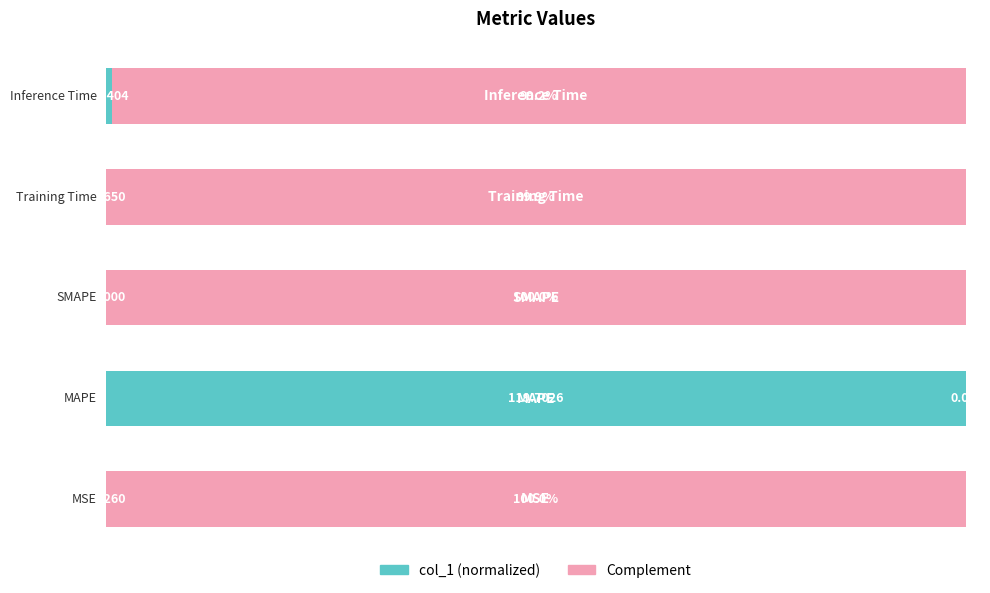

What are all the series names shown in the legend?

col_1 (normalized), Complement